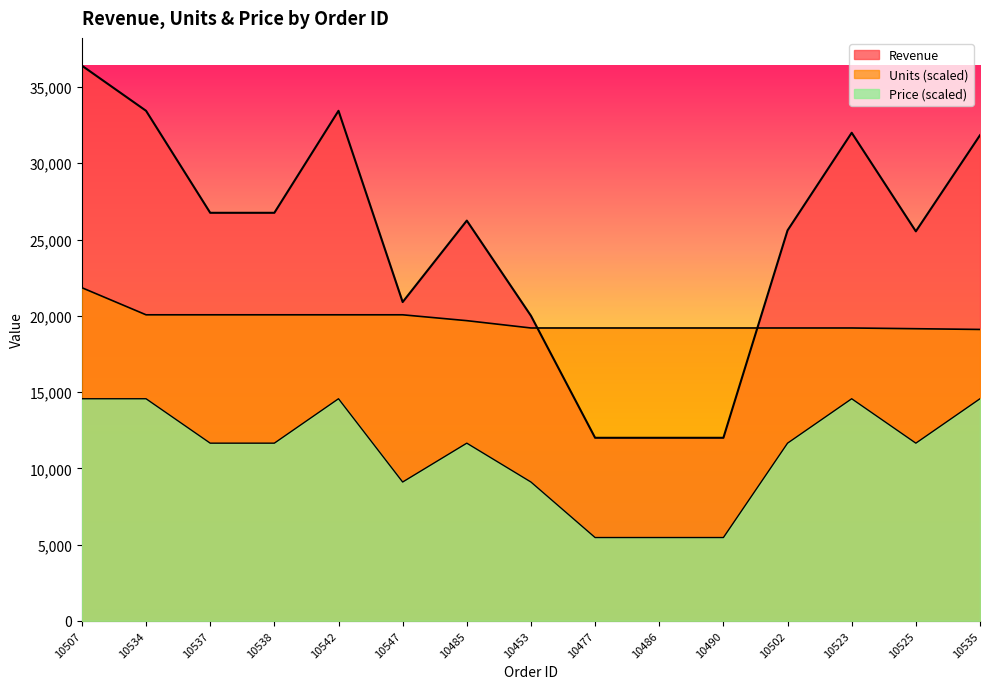

Between 10537 and 10523, which series saw the biggest shift?

Revenue